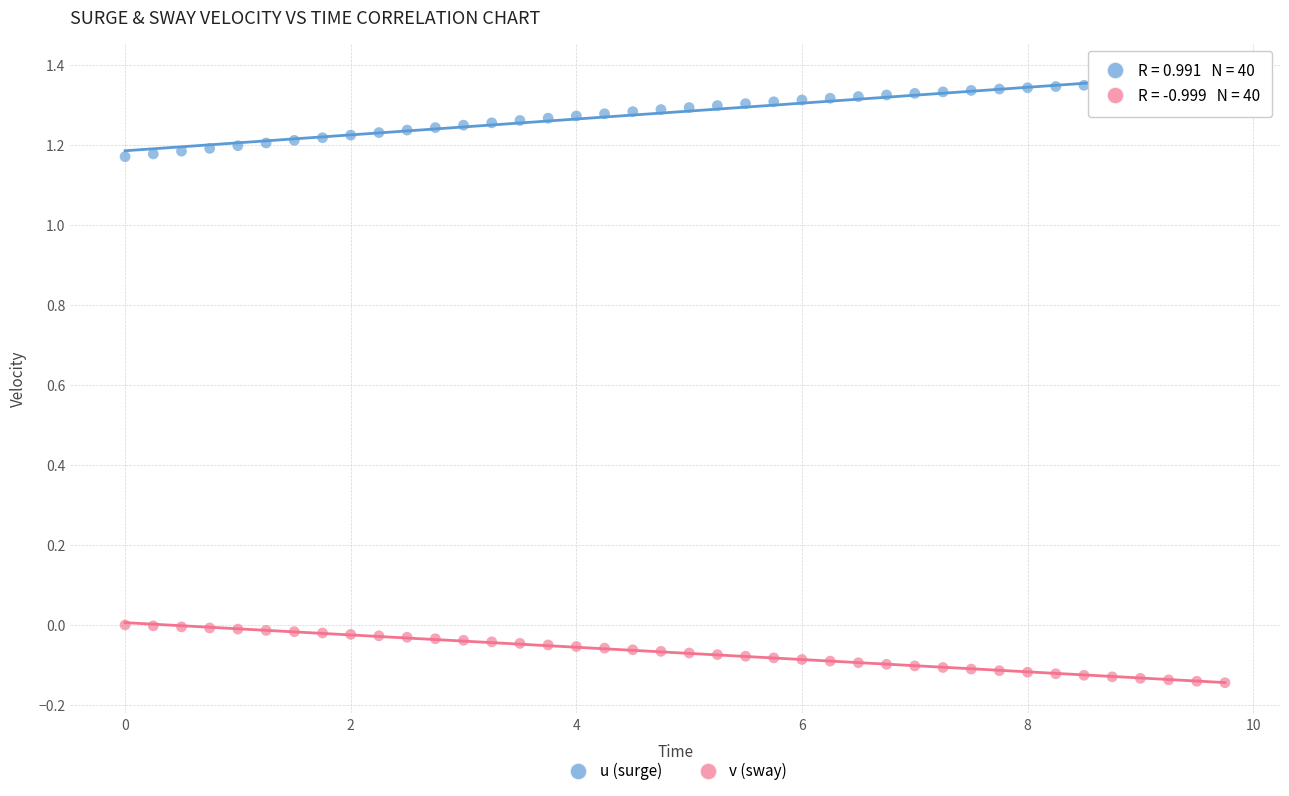

Across all data points, what is the range of X values (max minus min)?

9.8